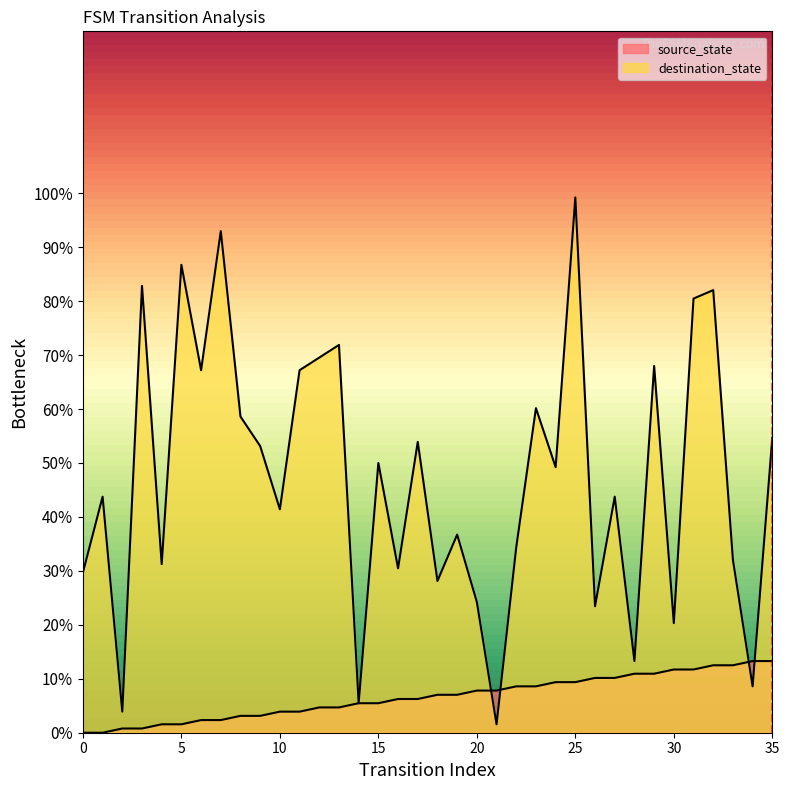

What is the value of the source_state point at the 34th from the left?

12.5